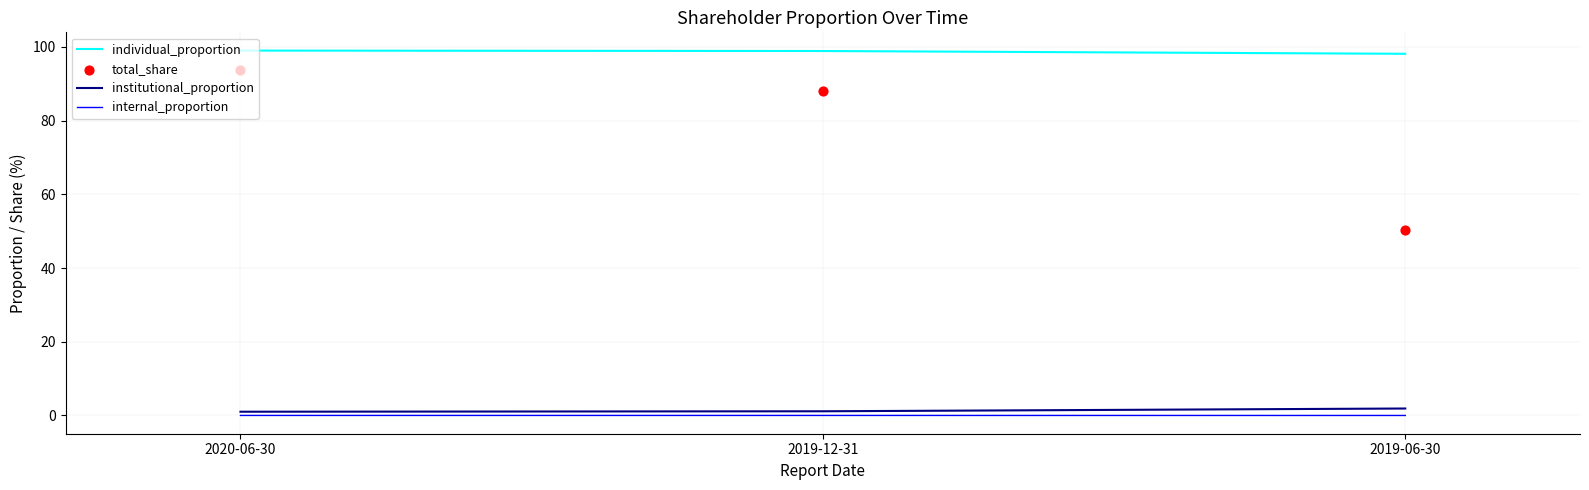

At how many categories does at least one series exceed 14?

3